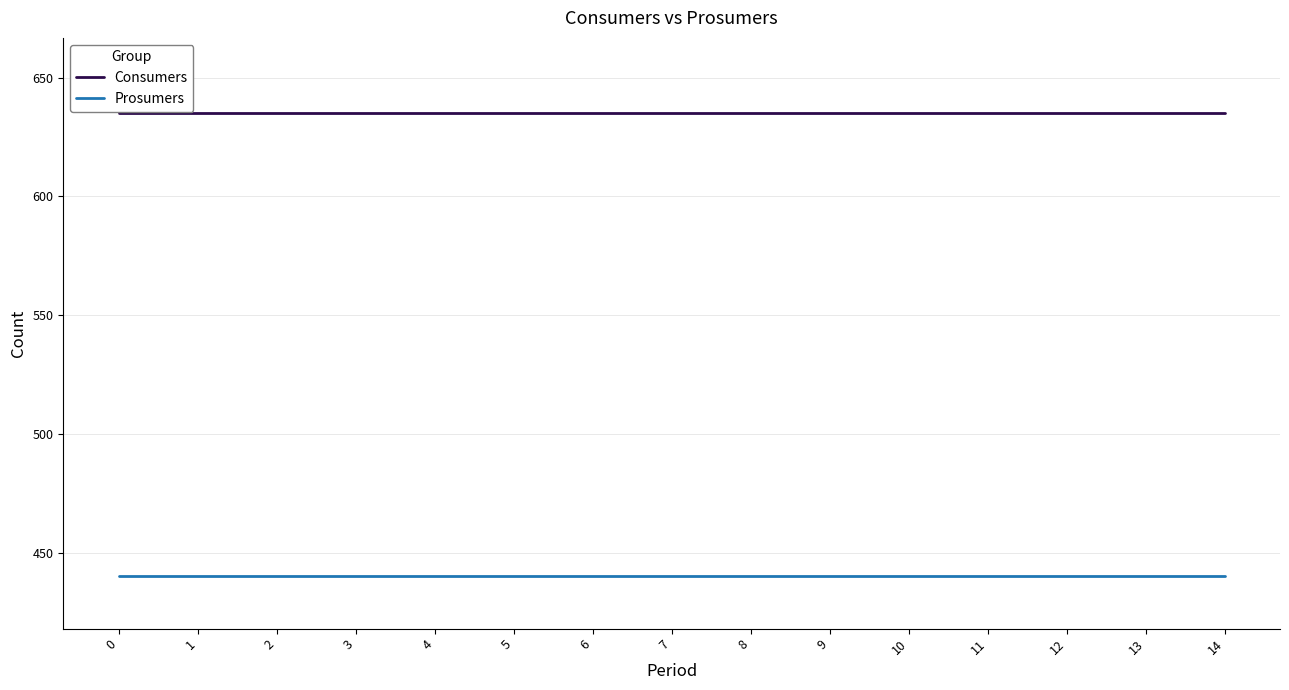

What are all the series names shown in the legend?

Consumers, Prosumers